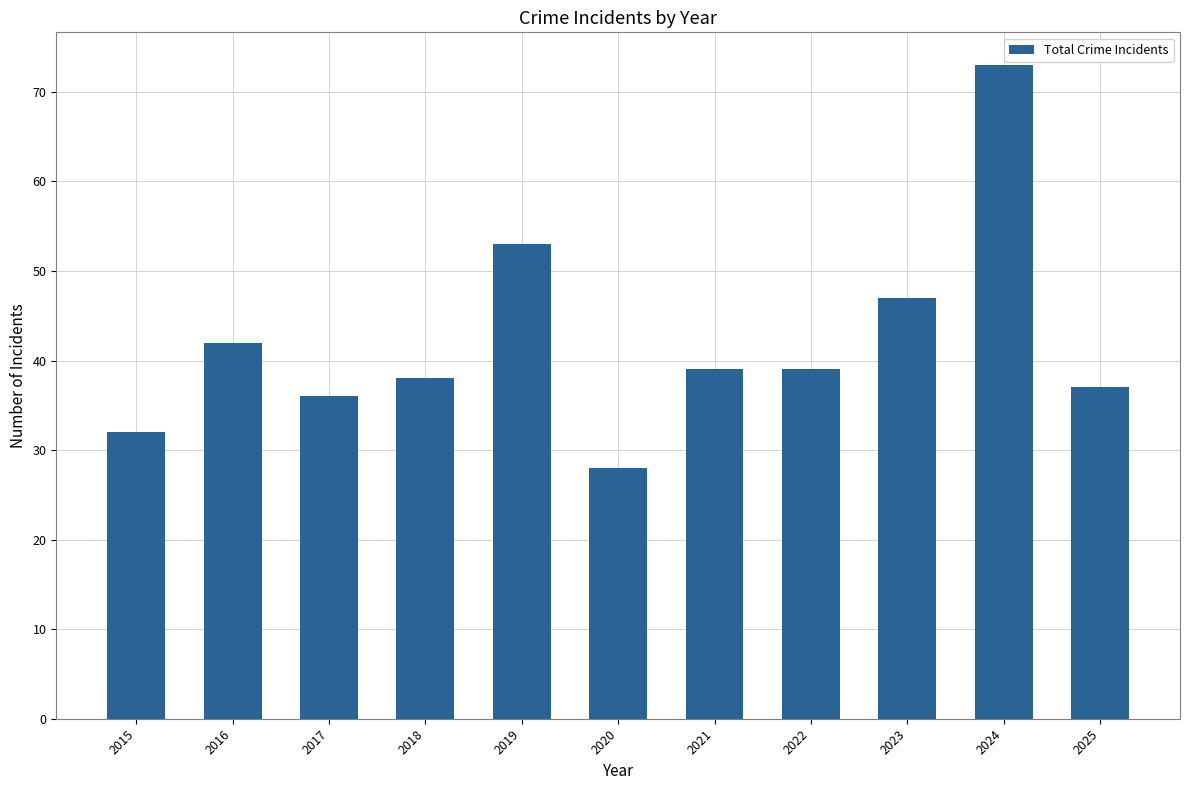

What is the difference between the maximum and second lowest values?

41